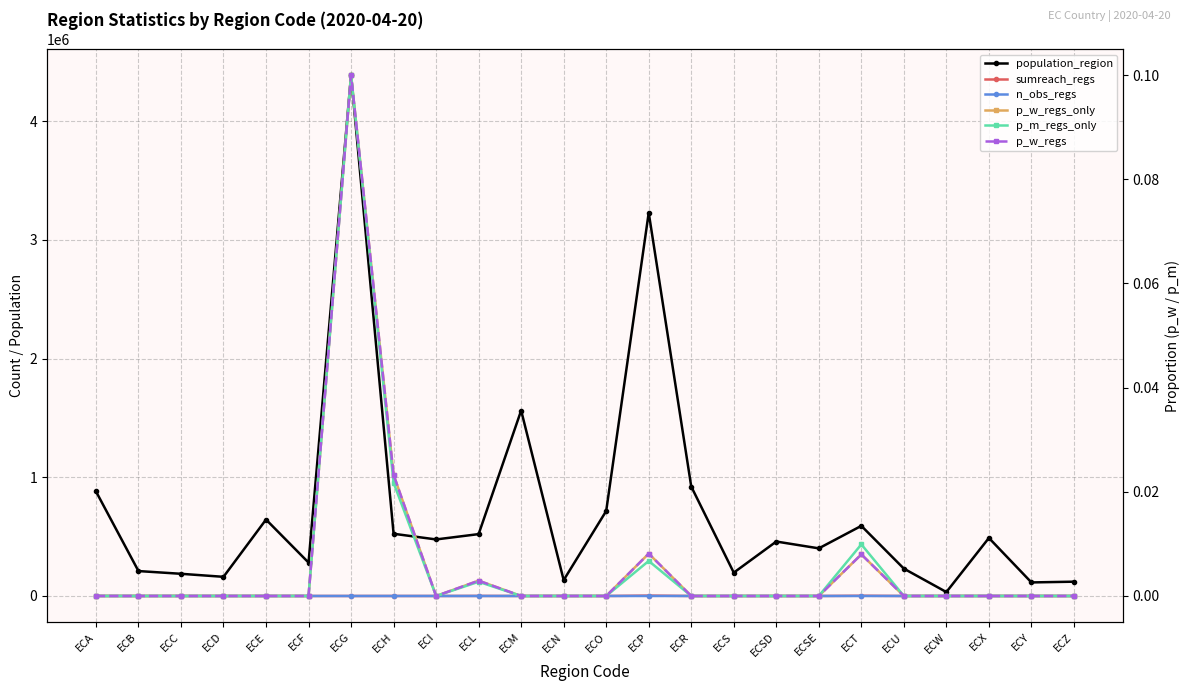

How many values in n_obs_regs are above zero?

10